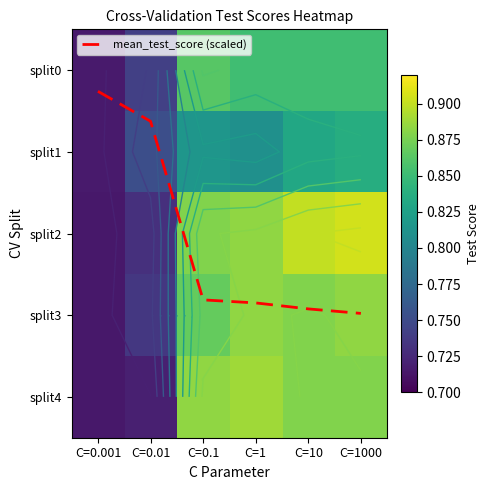

Which series has the largest range (max minus min)?

mean_test_score (scaled)